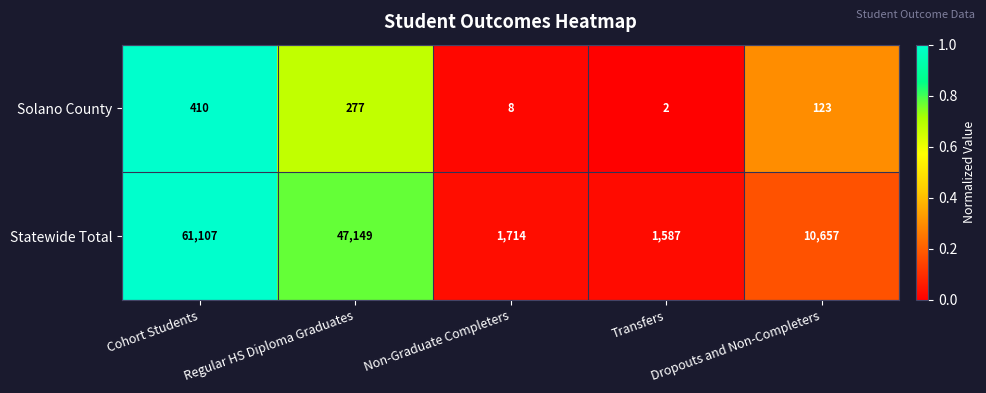

Which series has the widest spread of values?

Statewide Total